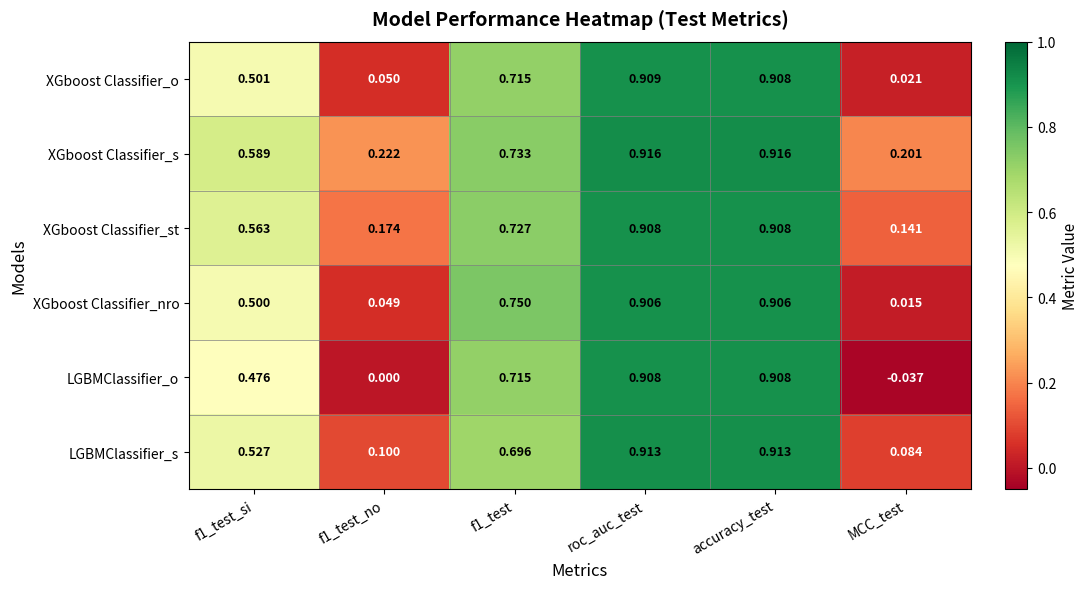

At which category does the chart reach its minimum across all series?

MCC_test